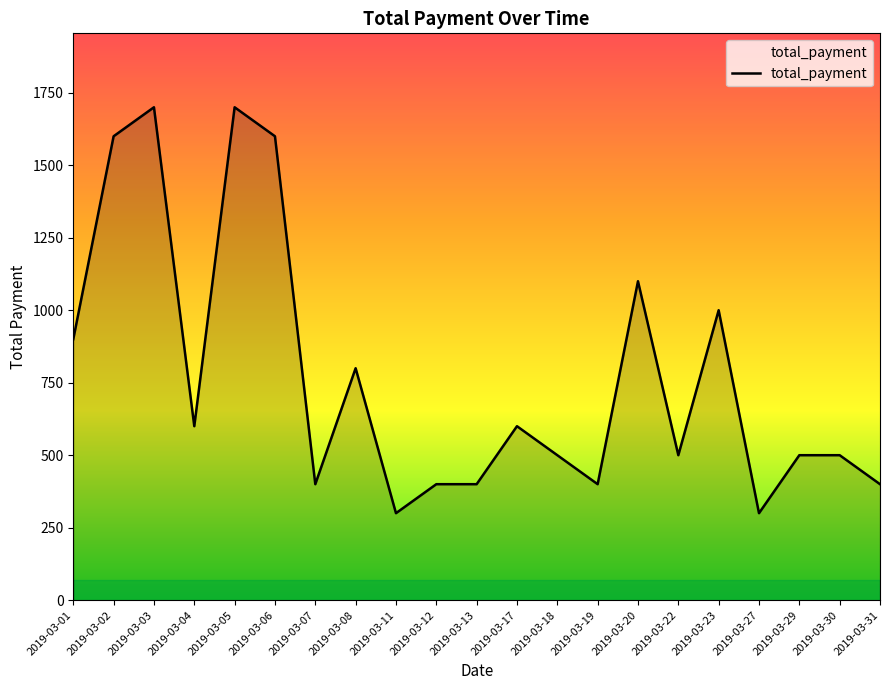

At which label is the value closest to 1000?

2019-03-23